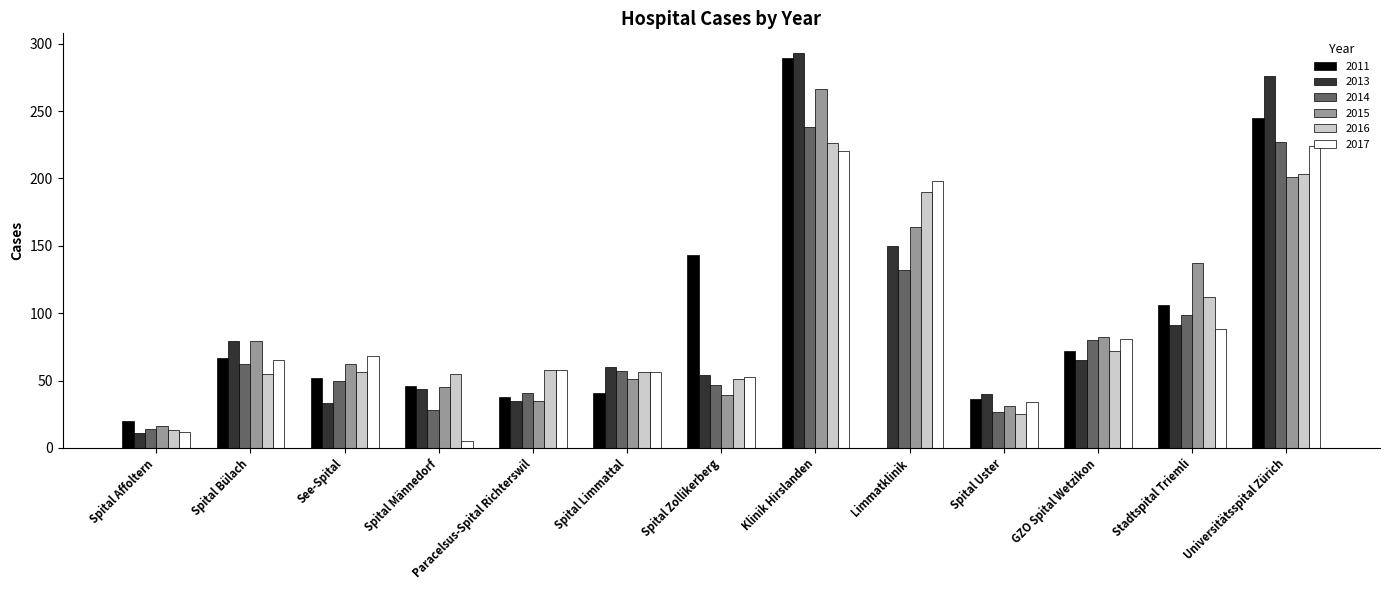

What is the sum of the 2017 values at Universitätsspital Zürich and See-Spital?

292